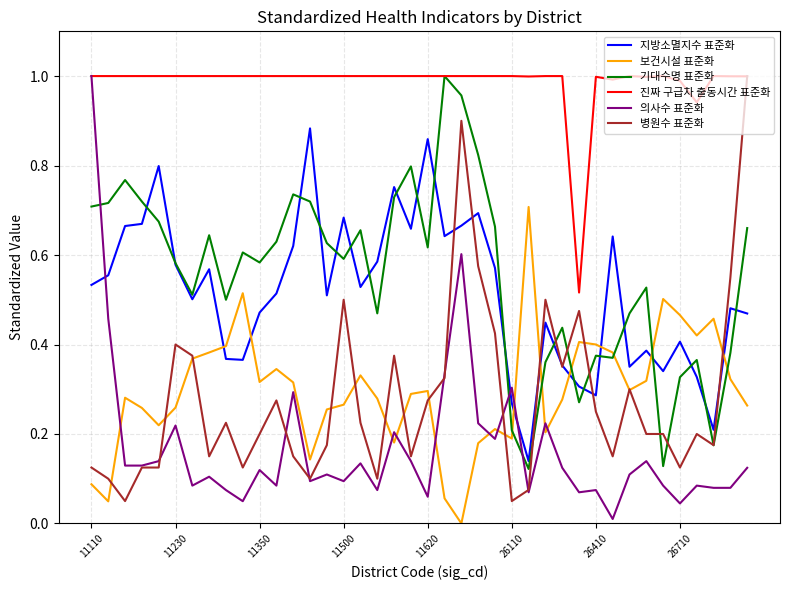

Which series has the largest total across all categories?

진짜 구급차 출동시간 표준화